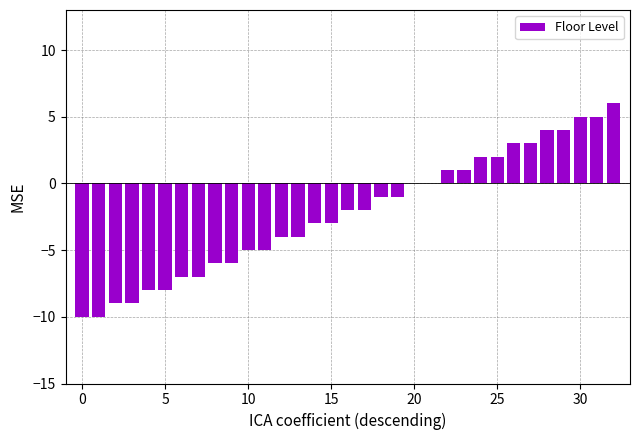

What is the greatest value displayed?

6